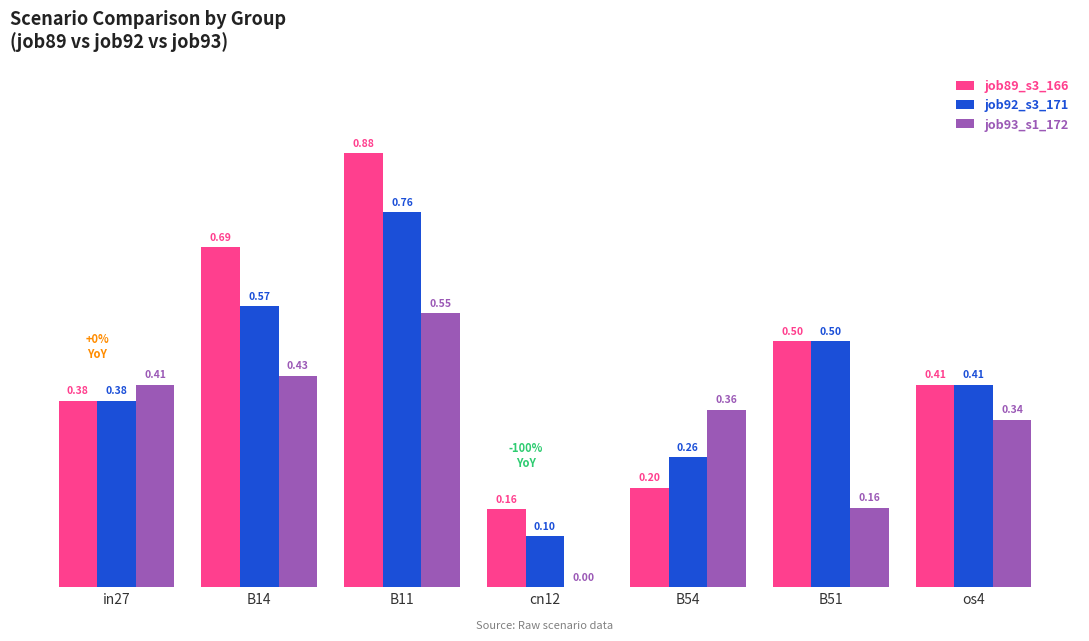

What is the sum of the job92_s3_171 values at cn12 and os4?

0.5